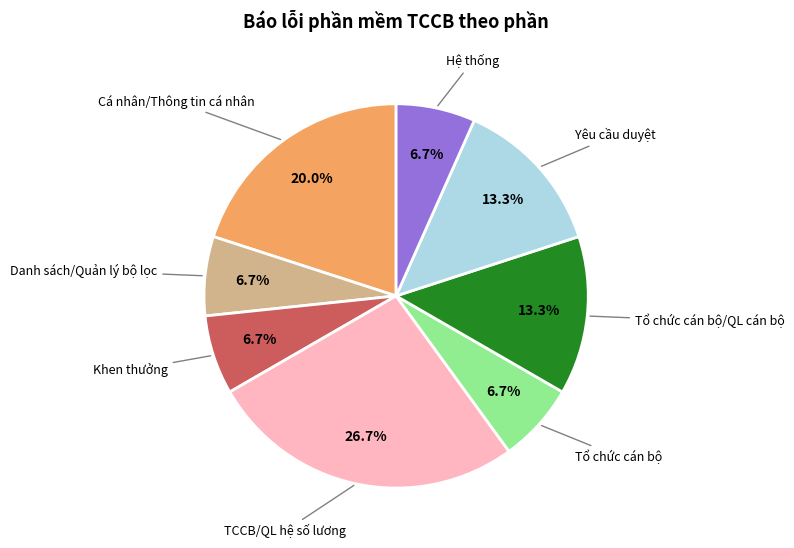

What is the total percentage of Hệ thống and Cá nhân/Thông tin cá nhân?

26.7%